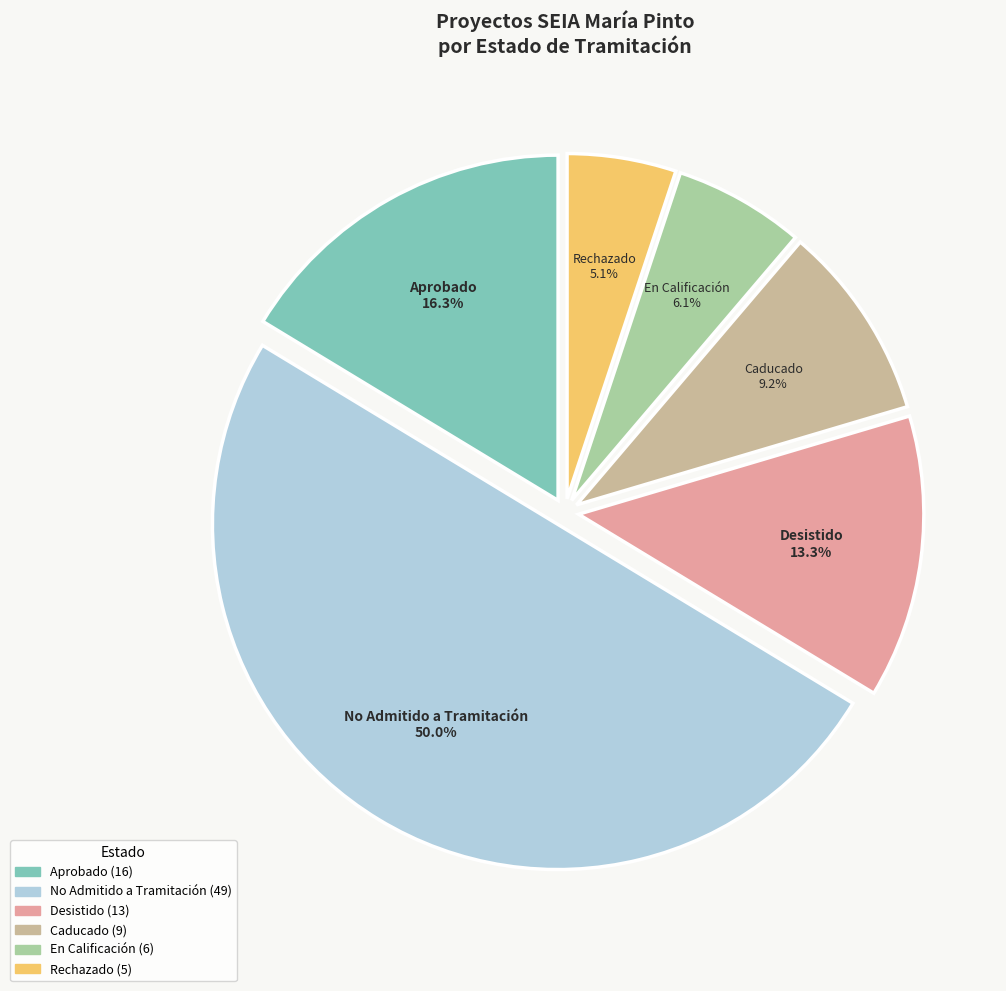

How much of the chart is everything except Desistido?

86.7%